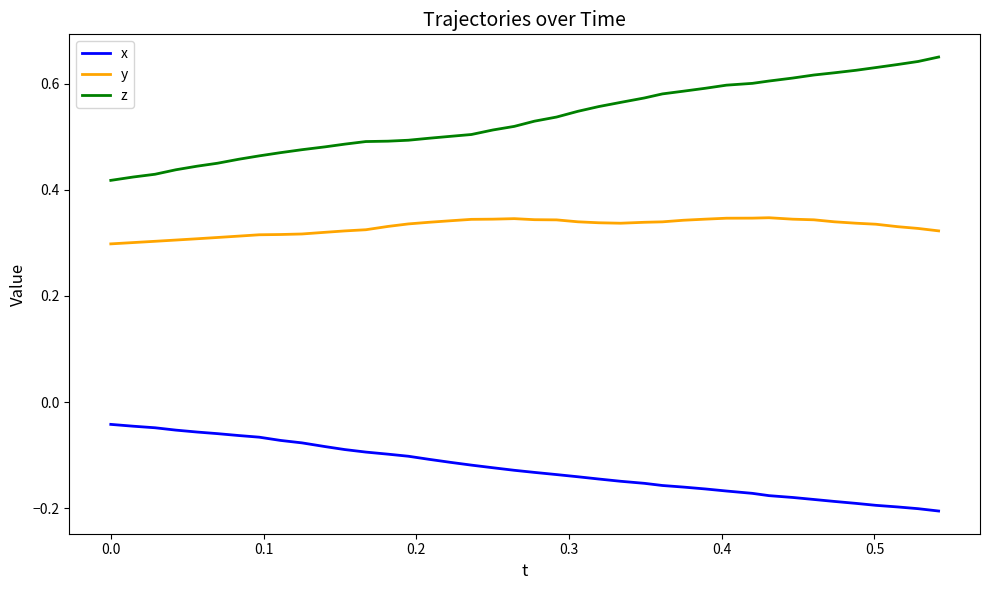

Count the y values in the range 0 to 1.

40